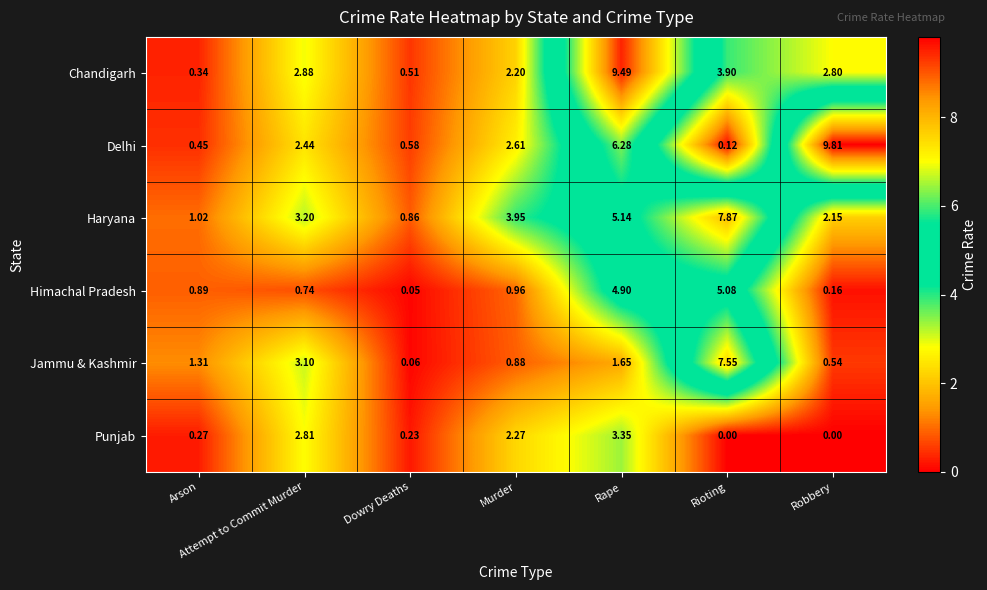

Which series has the largest range (max minus min)?

Delhi